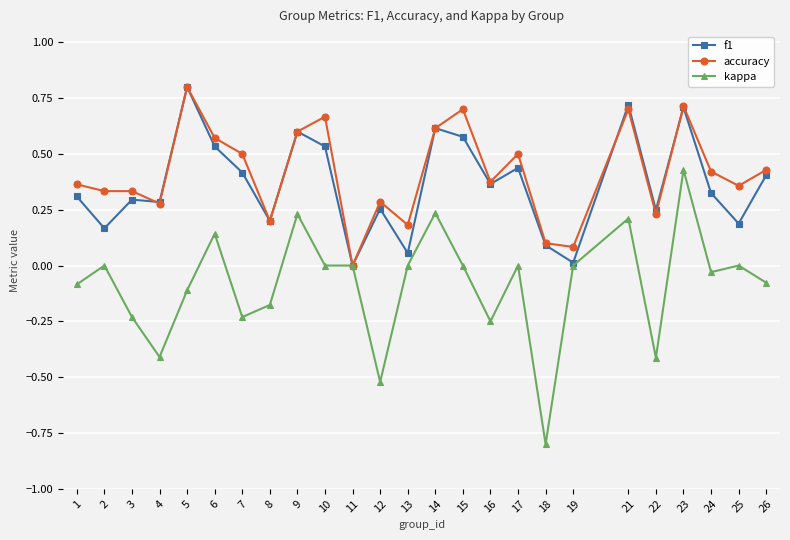

Is the value of accuracy at 14 greater than the value of kappa at 19?

Yes